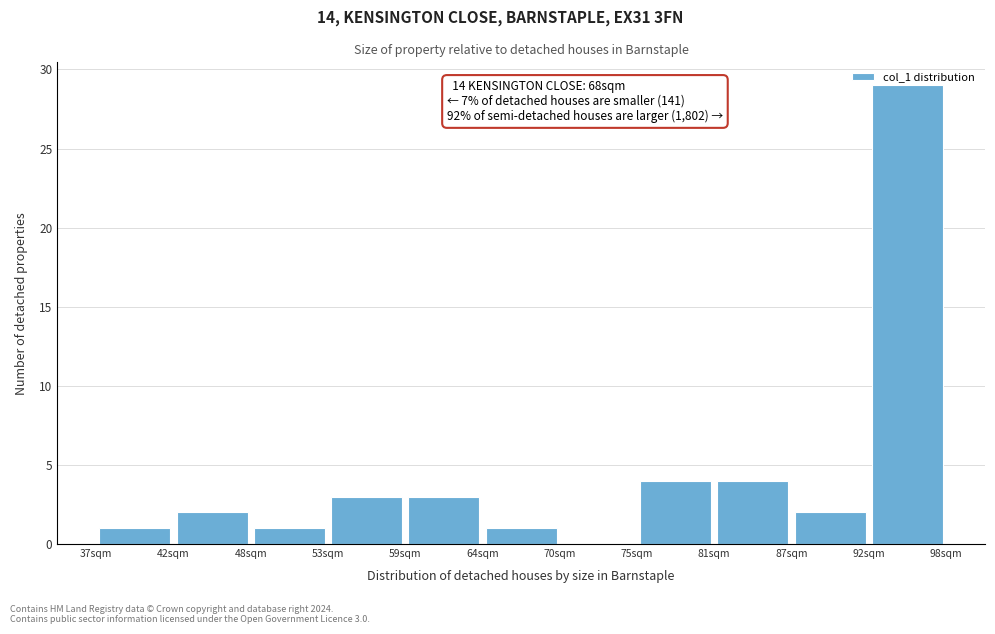

Over which range of the x-axis is the bar tallest?

92 to 98